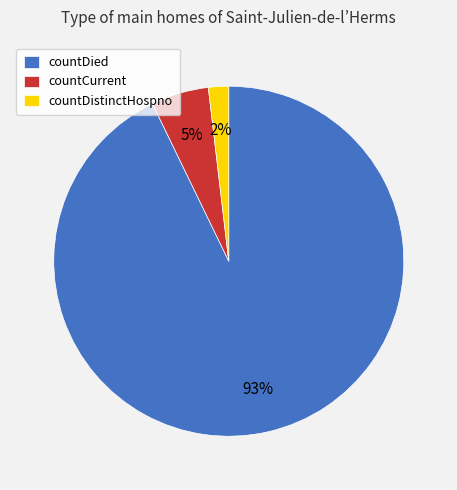

Which has a higher value, countCurrent or countDistinctHospno?

countCurrent